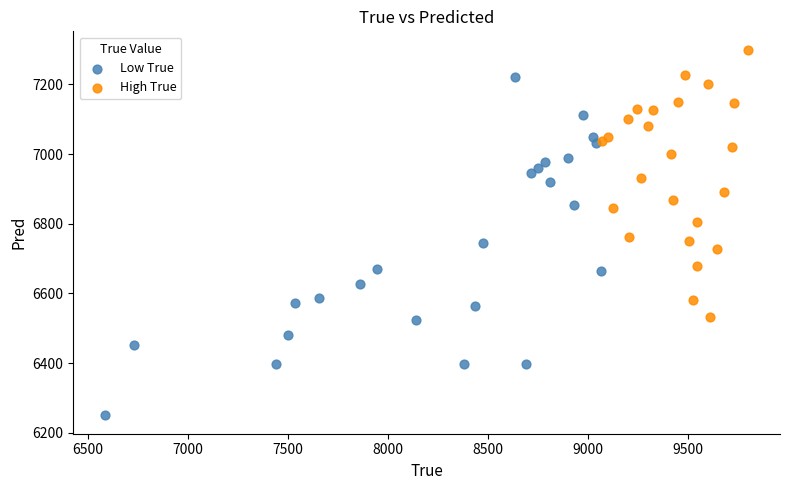

Which series contains the highest Y value?

High True